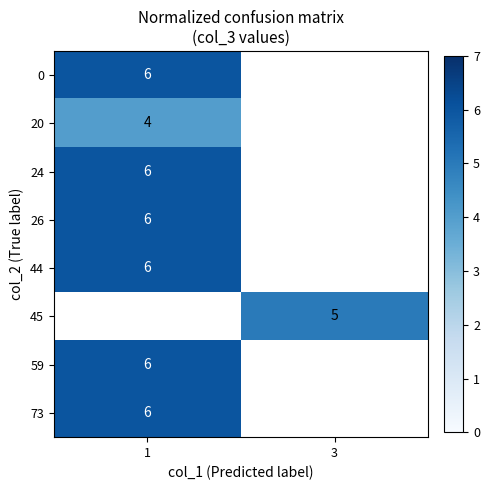

What is the maximum value shown in the chart?

6.0